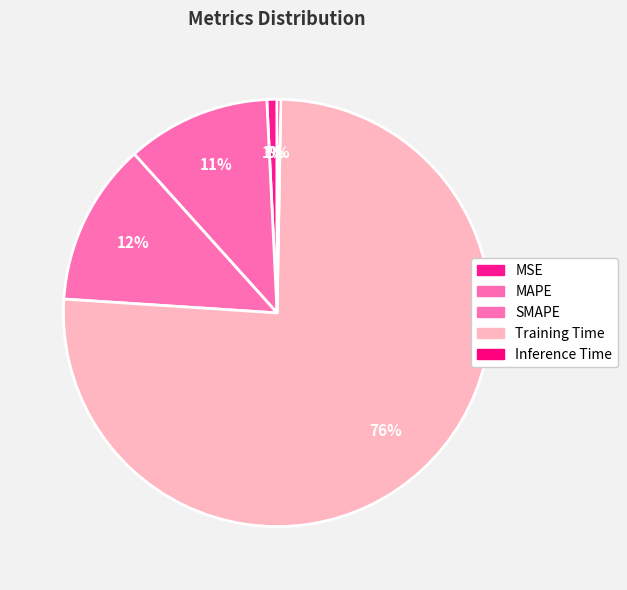

Which slice is the smallest?

Inference Time